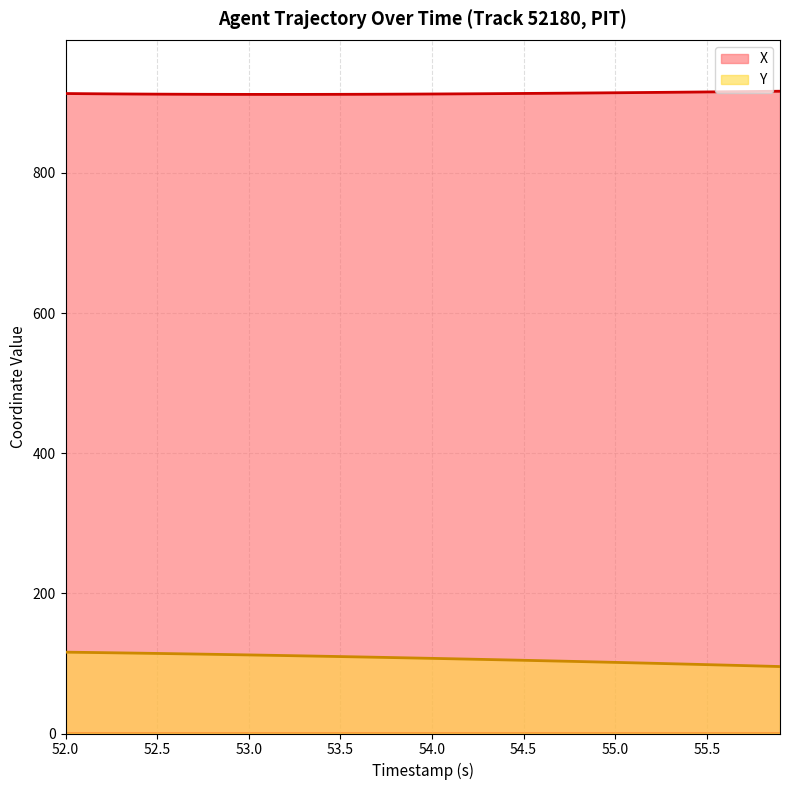

Reading right to left, list all the values displayed in this chart.

X: 916.6	916.3	916.1	915.8	915.6	915.3	915.1	914.8	914.6	914.4	914.2	914.0	913.8	913.6	913.4	913.2	913.1	912.9	912.8	912.6	912.5	912.4	912.3	912.2	912.2	912.1	912.1	912.0	912.0	912.1	912.1	912.1	912.2	912.3	912.4	912.5	912.7	912.9	913.1	913.3
Y: 95.6	96.2	96.9	97.6	98.3	98.9	99.6	100.2	100.9	101.5	102.1	102.7	103.3	103.9	104.5	105.0	105.6	106.2	106.7	107.2	107.8	108.3	108.8	109.3	109.8	110.3	110.8	111.2	111.7	112.1	112.6	113.0	113.4	113.9	114.3	114.7	115.0	115.4	115.7	116.1